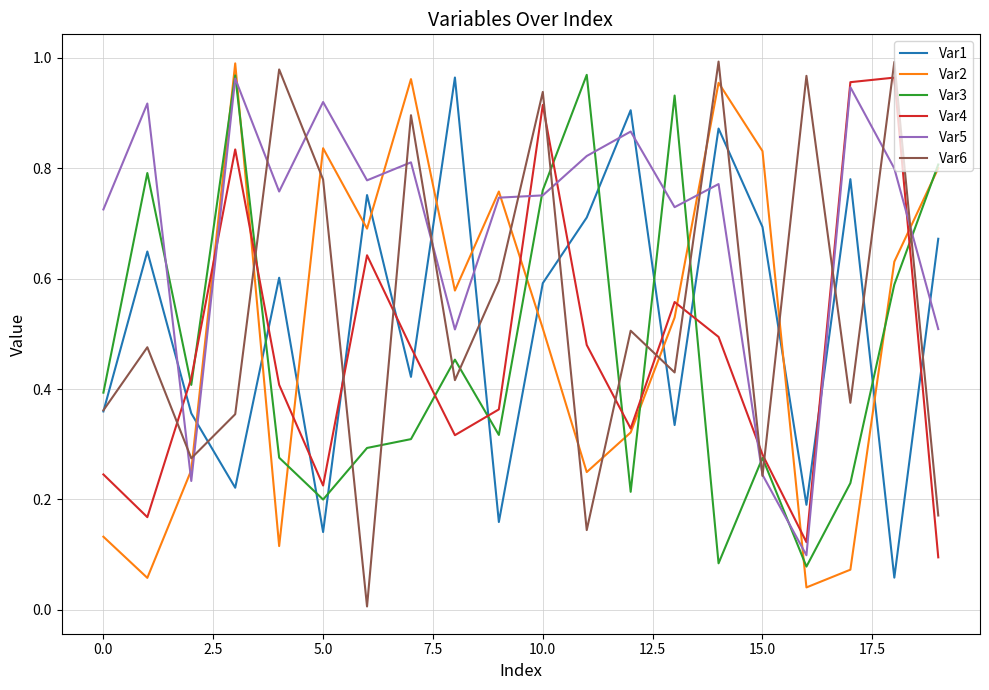

True or false: Var1 and Var2 intersect in this chart.

True